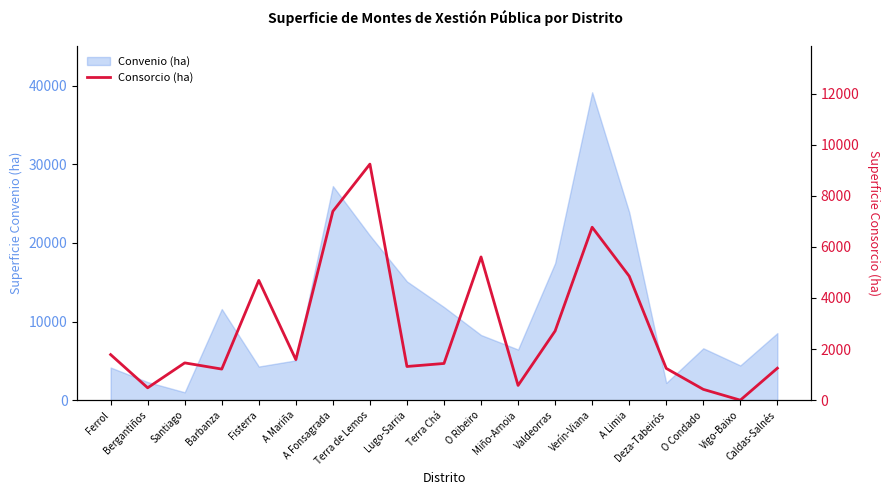

What is the lowest value of the Convenio (ha) series?

1001.4